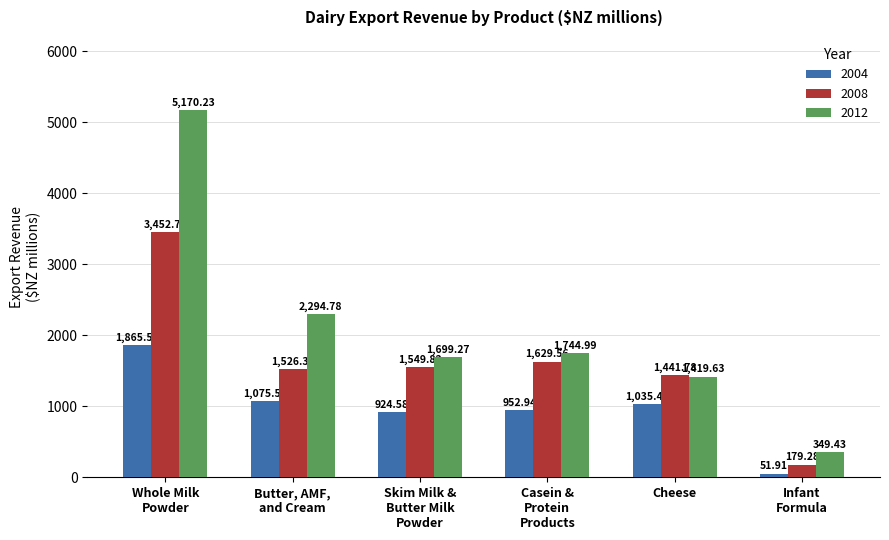

True or false: 2004 has a value of 888.1 at Whole Milk
Powder.

False